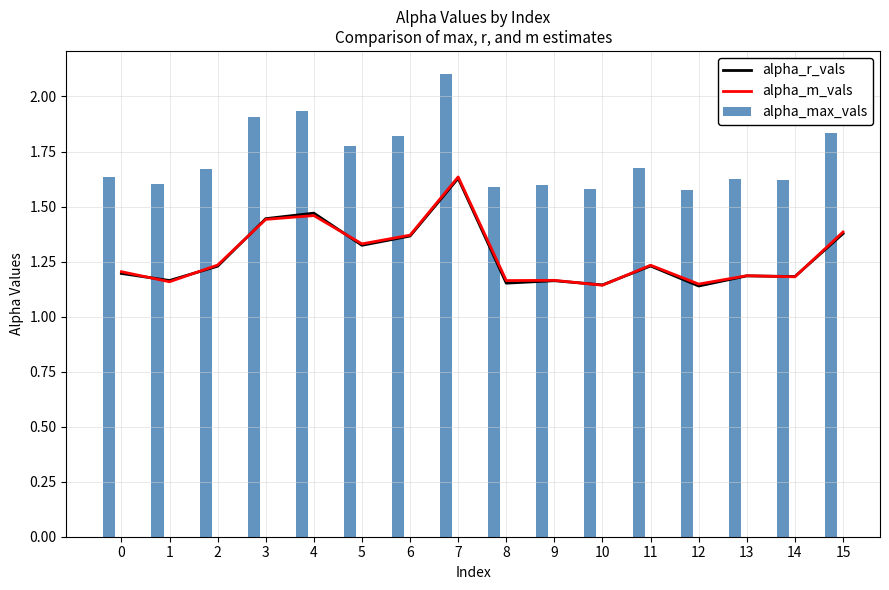

How many series are shown in this chart?

3